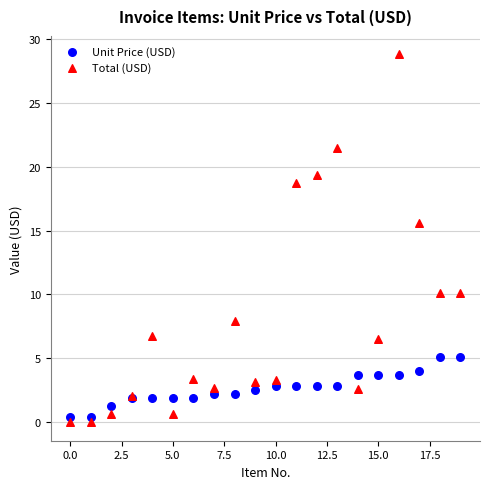

Which series reaches the maximum Y coordinate?

Total (USD)